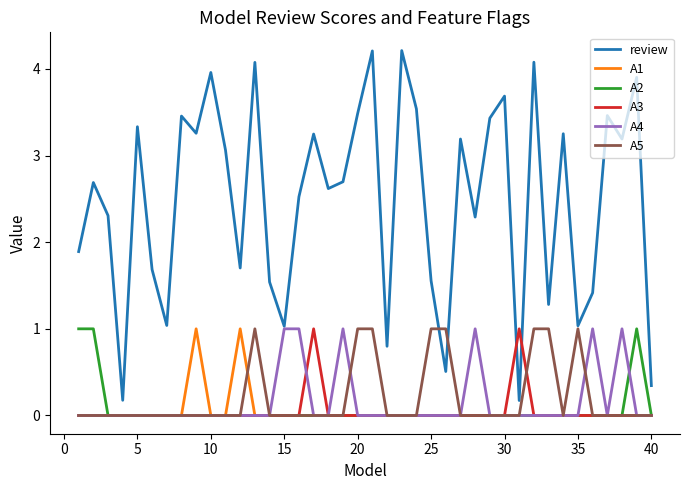

How many A2 values are between 0 and 1?

40